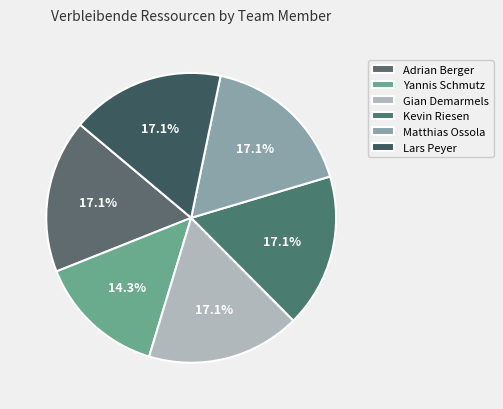

Is there any slice that represents more than half of the pie?

No